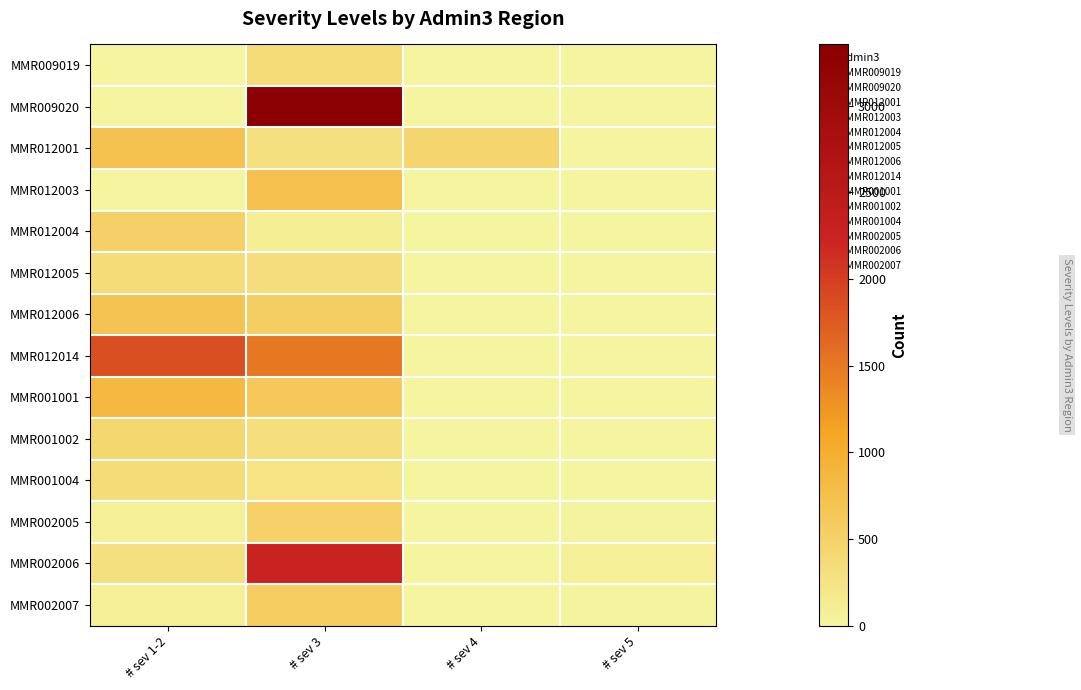

What is the total value across all series at # sev 1-2?

6186.9